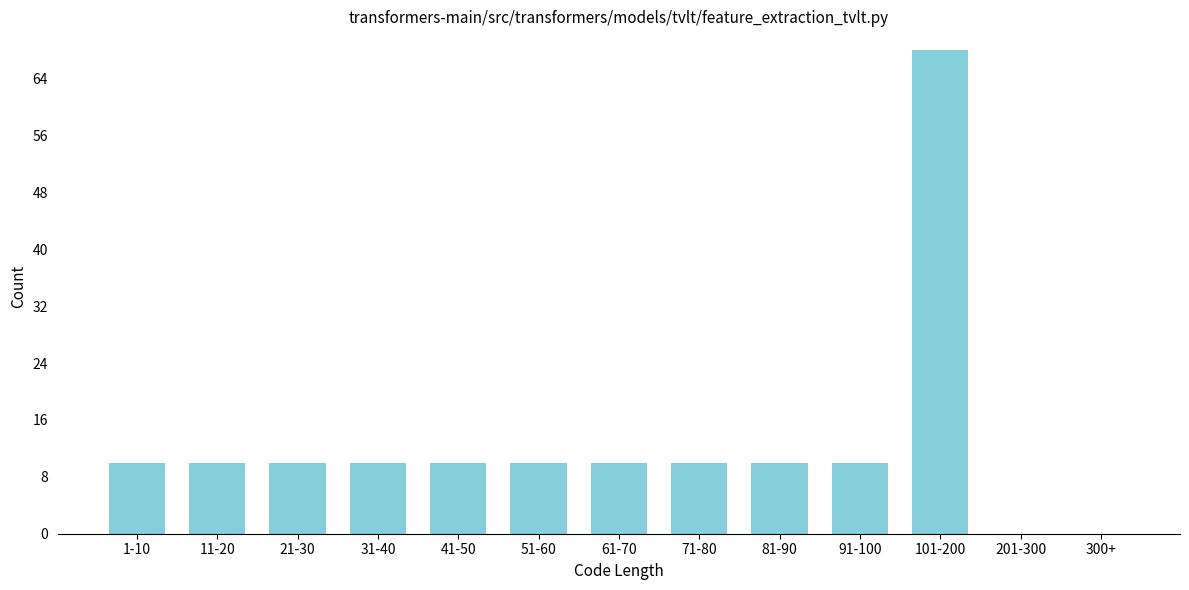

Reading right to left, list all the values displayed in this chart.

300+=0	201-300=0	101-200=68	91-100=10	81-90=10	71-80=10	61-70=10	51-60=10	41-50=10	31-40=10	21-30=10	11-20=10	1-10=10